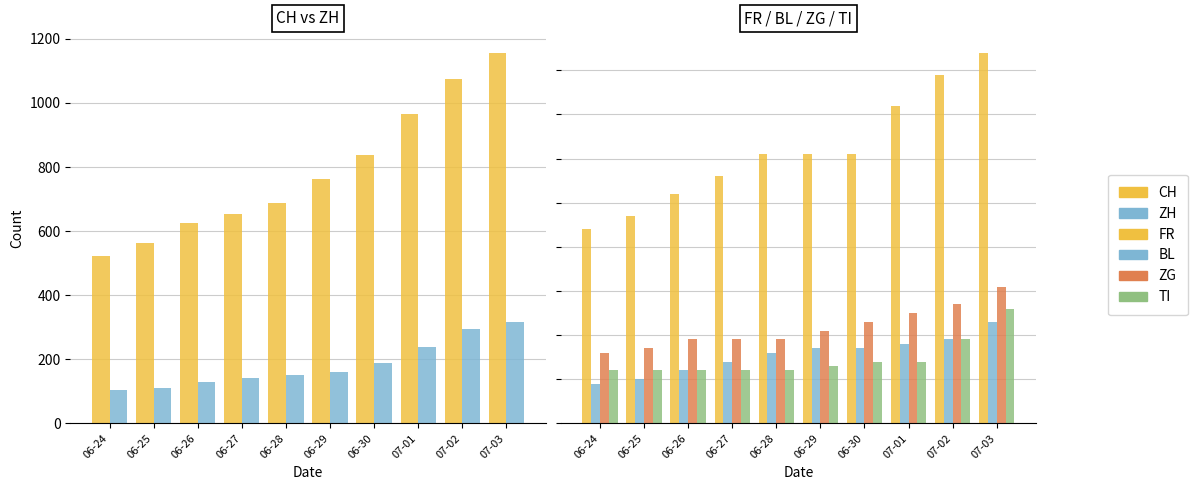

How many bars are there in total?

60